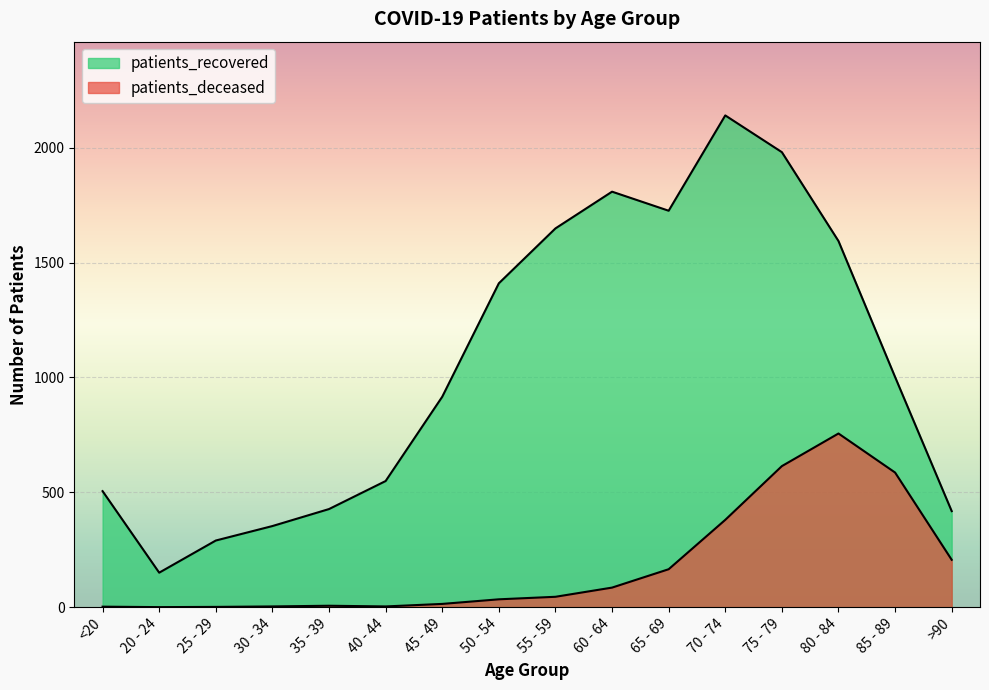

True or false: patients_recovered has a value of 300 at <20.

False